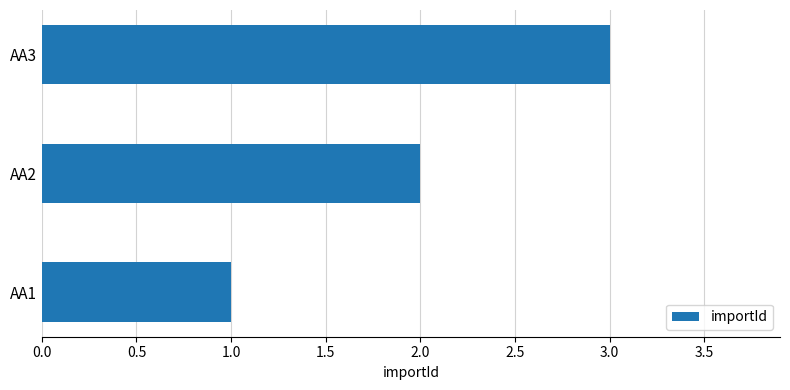

How many values are between 1 and 3?

3